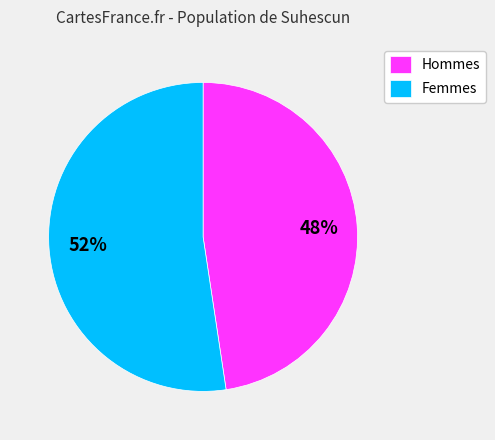

The Femmes slice represents 52% of the pie. True or false?

True